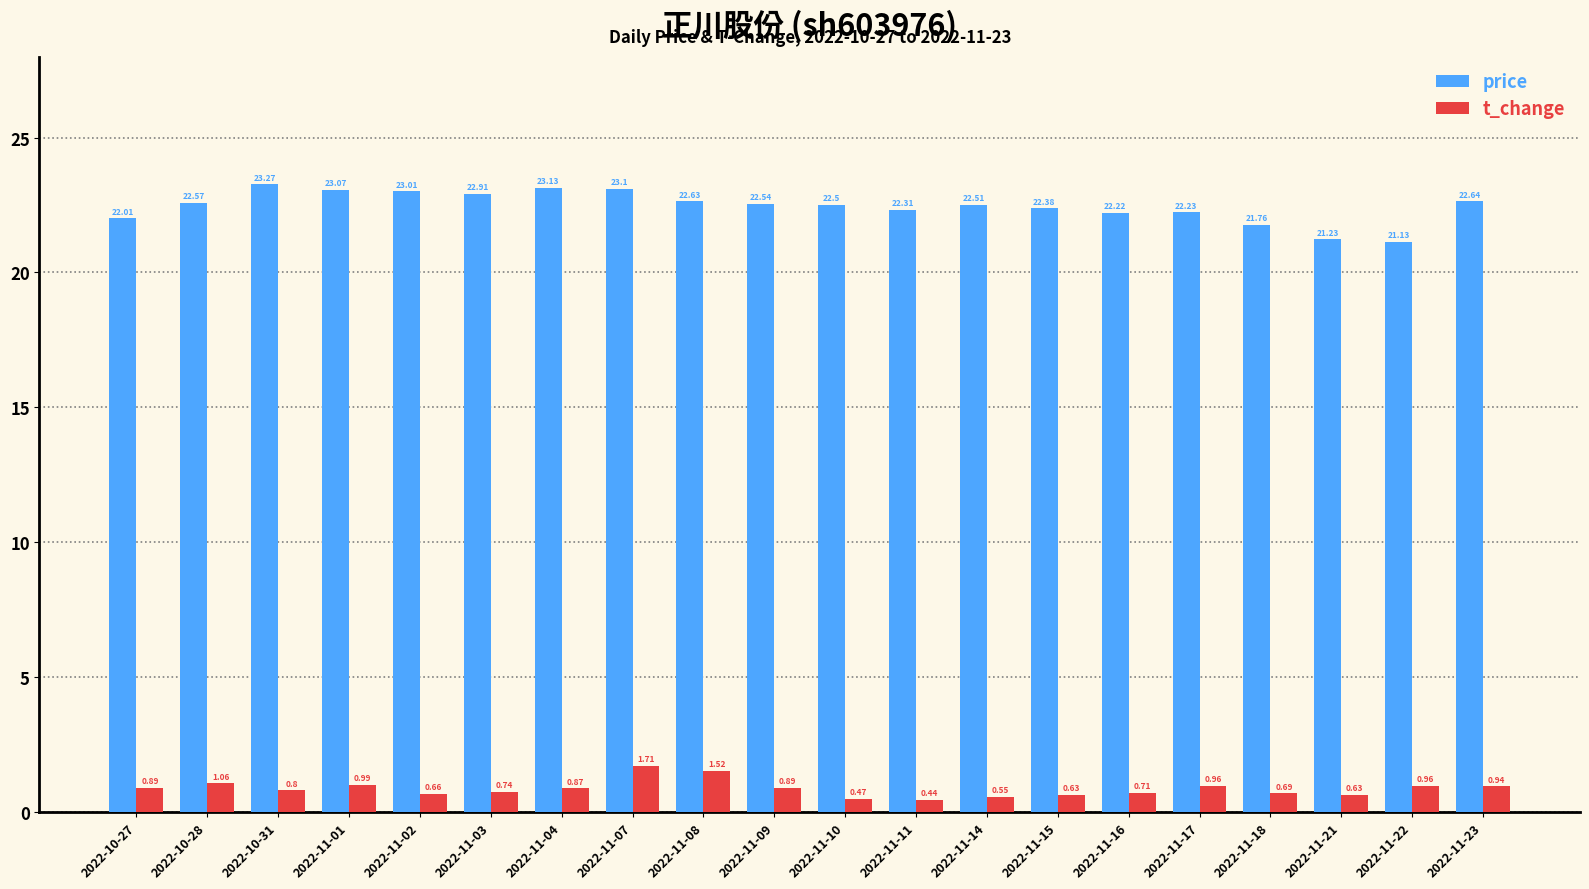

What is the label of the 6th bar from the left?

2022-11-03